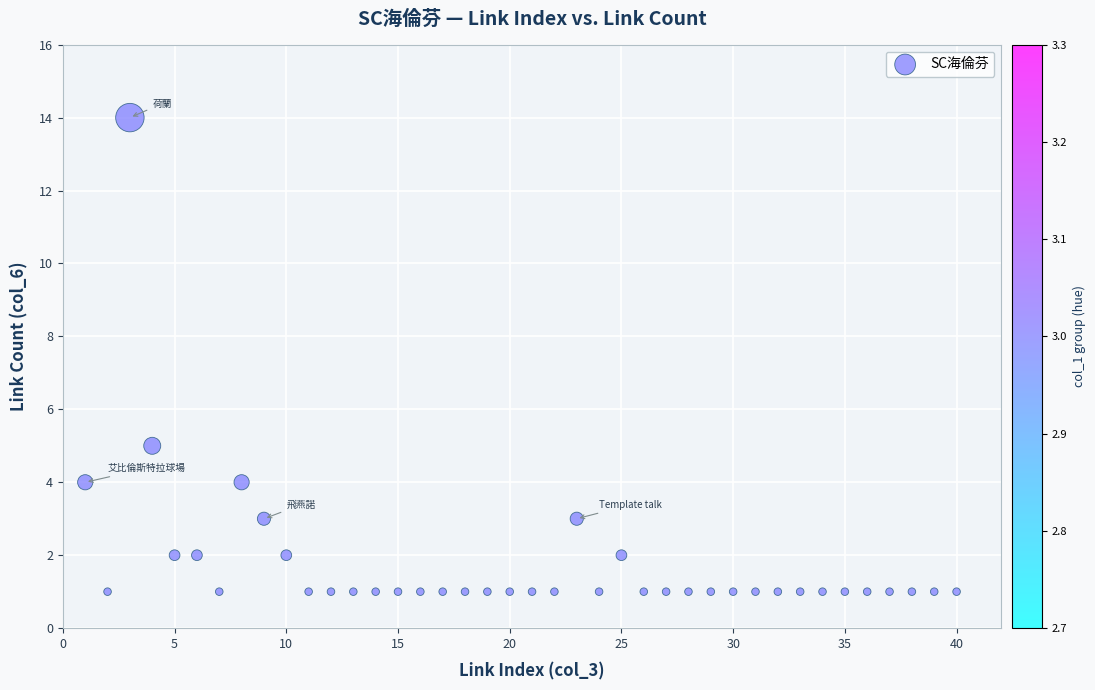

What Y value in the scatter plot is closest to 7?

5